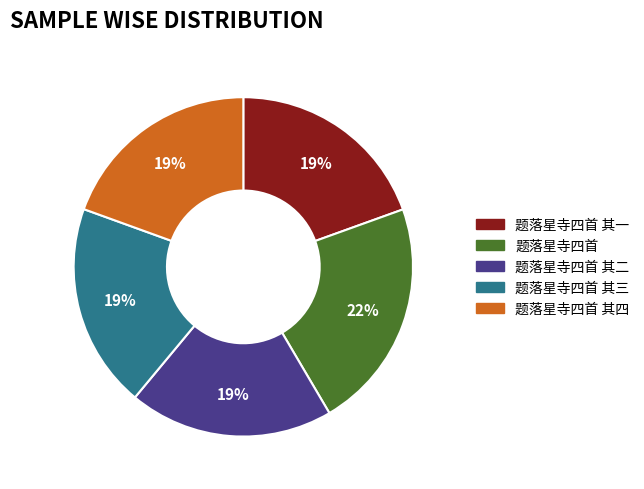

Does any single category account for the majority?

No